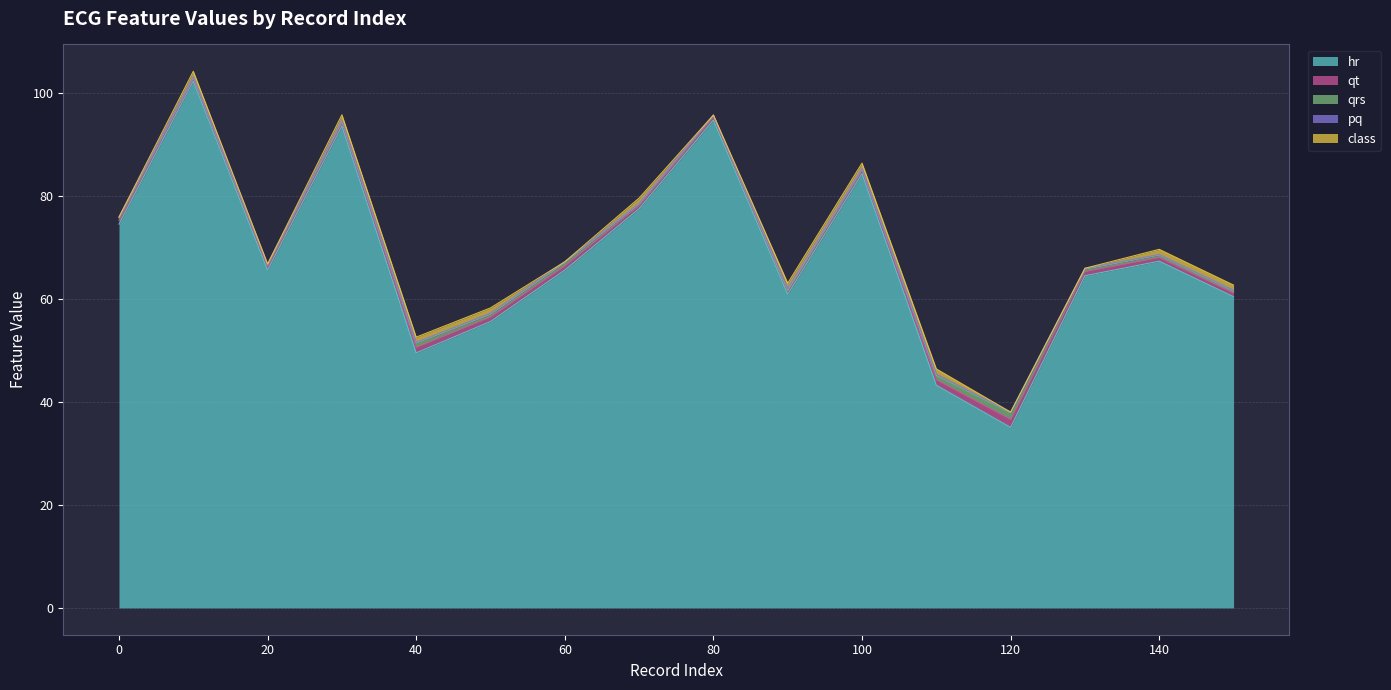

At which label does qrs reach its minimum?

90